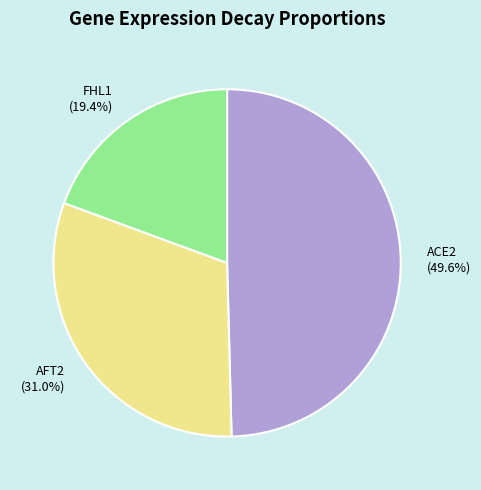

Which slice is the largest?

ACE2 (49.6%)